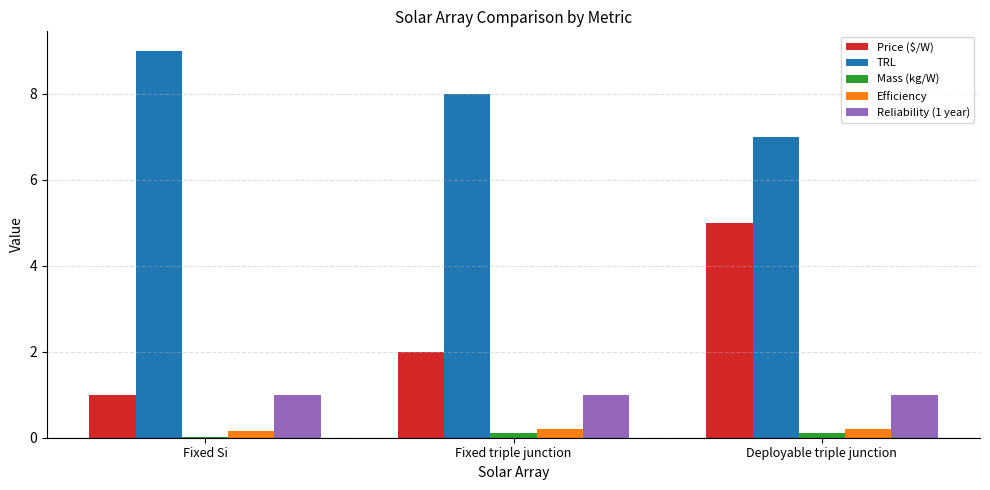

At which label does TRL reach its peak?

Fixed Si